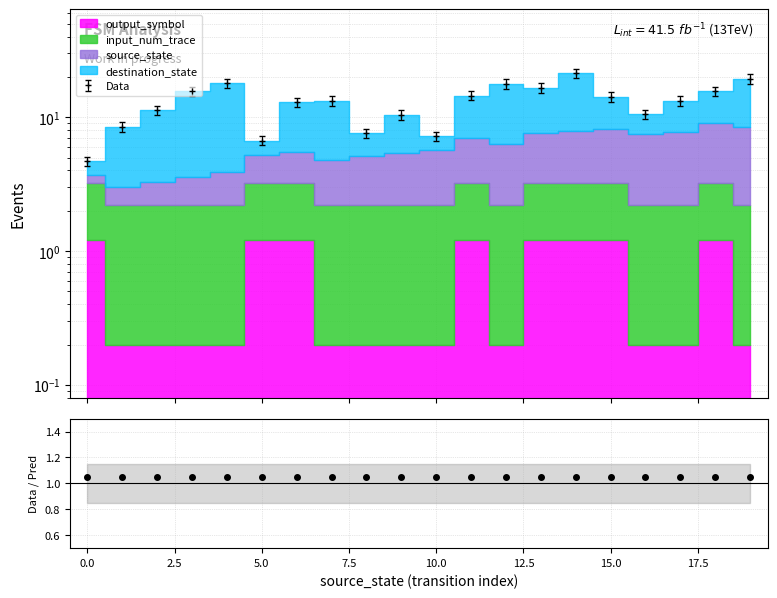

Between 18 and 13, which is larger?

13